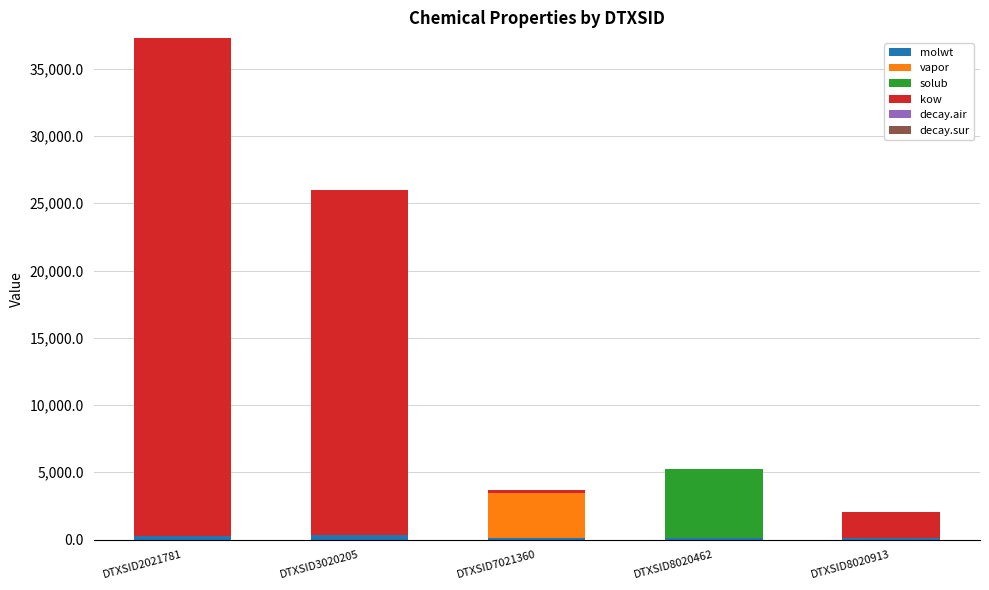

At which category is the sum across all series the highest?

DTXSID2021781